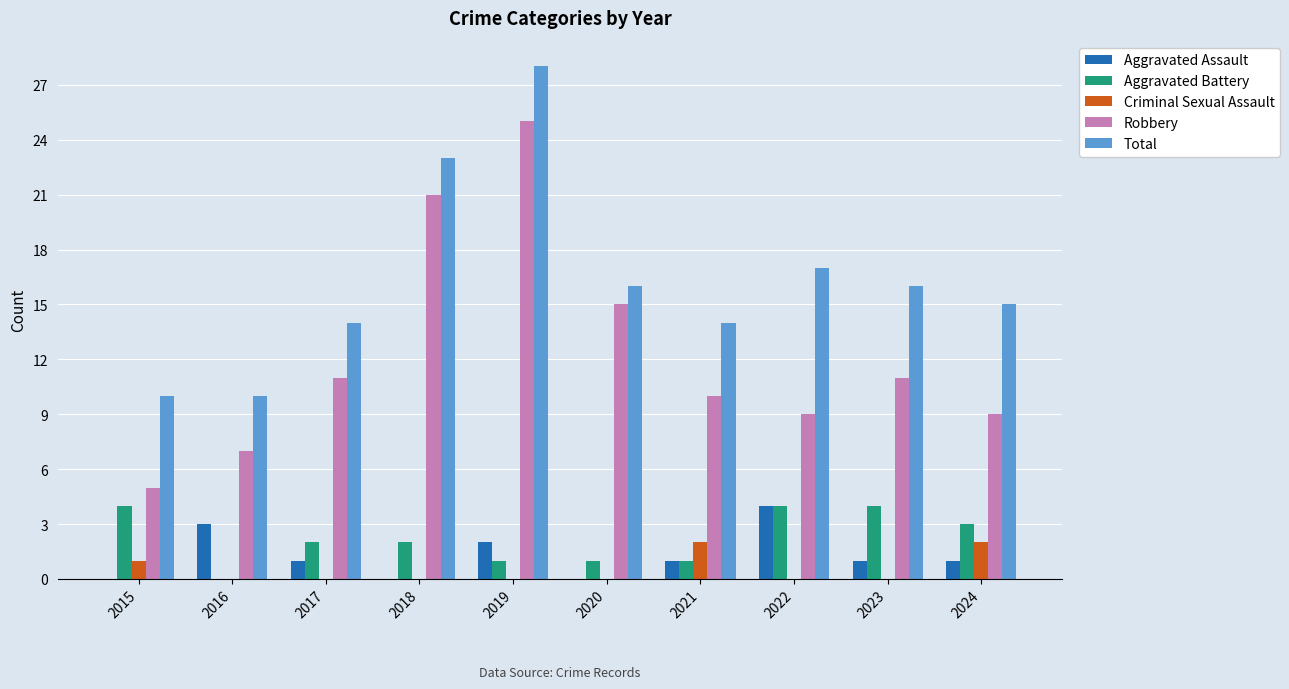

How many groups of bars are there?

10